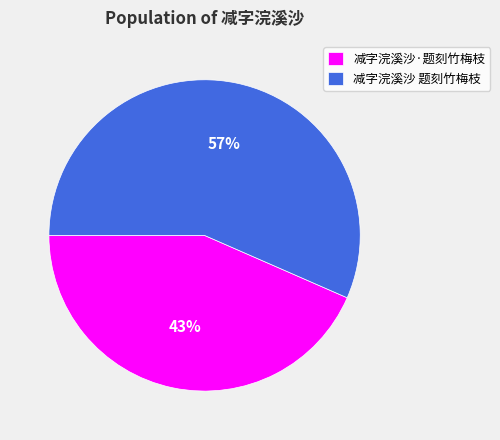

Rank the categories by value from highest to lowest.

减字浣溪沙 题刻竹梅枝, 减字浣溪沙·题刻竹梅枝